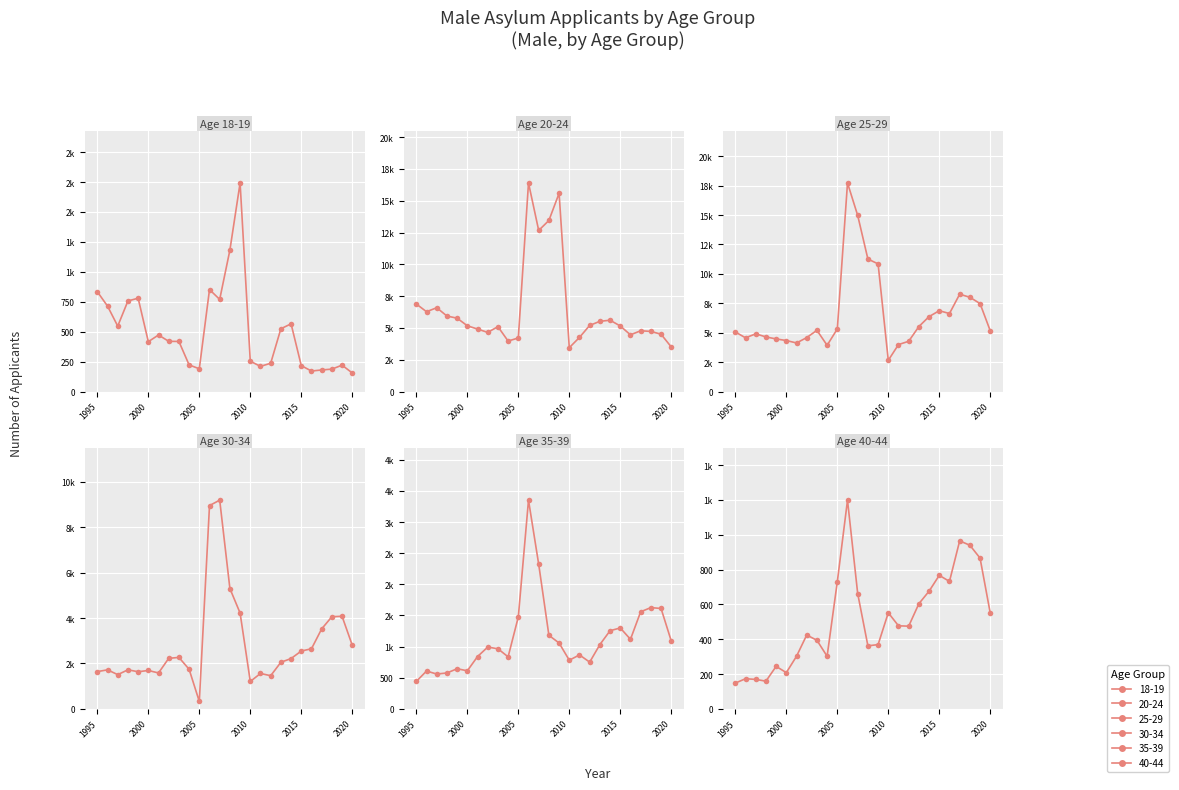

What is the spread (max minus min) of values at 2016?

6463